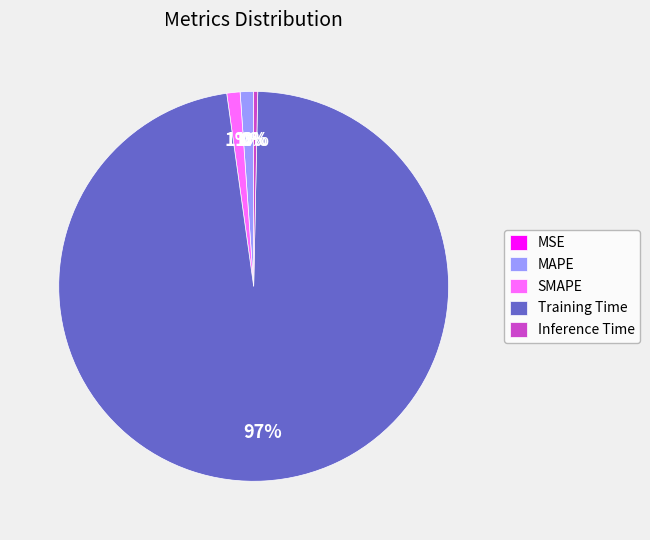

Which category has the biggest portion of the pie?

Training Time